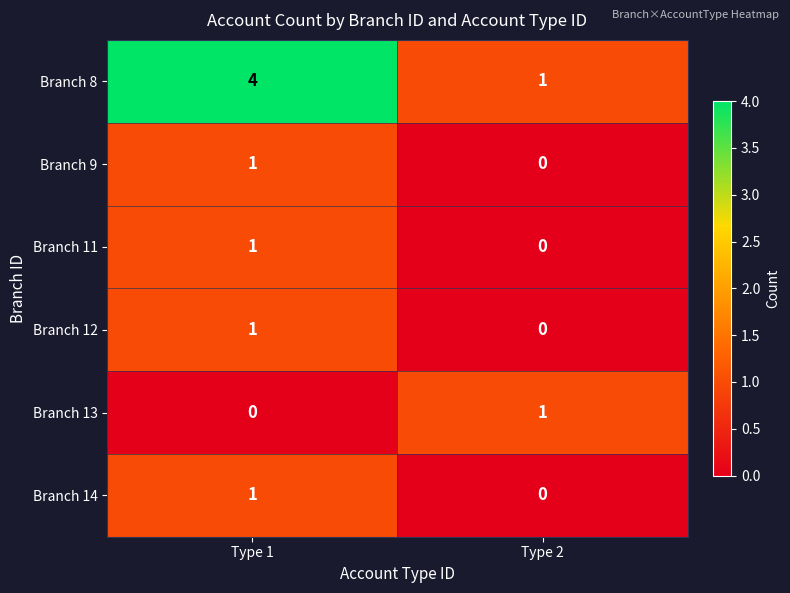

What is the difference between the highest and lowest values at Type 1?

4